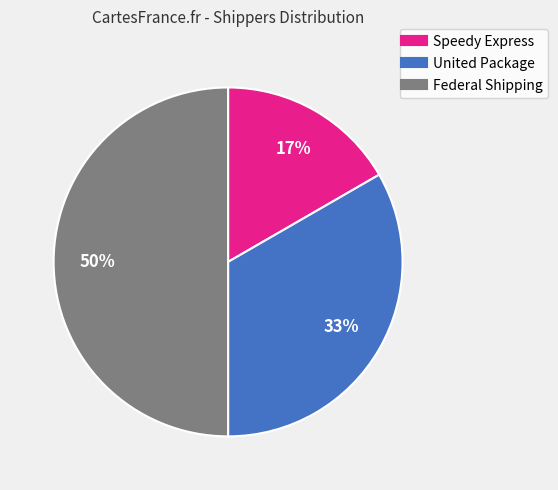

To the nearest percent, what is the average slice percentage?

33%